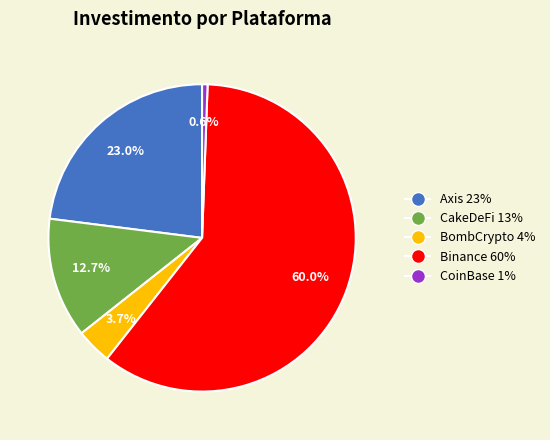

What percentage is the Axis slice, to the nearest percent?

23%